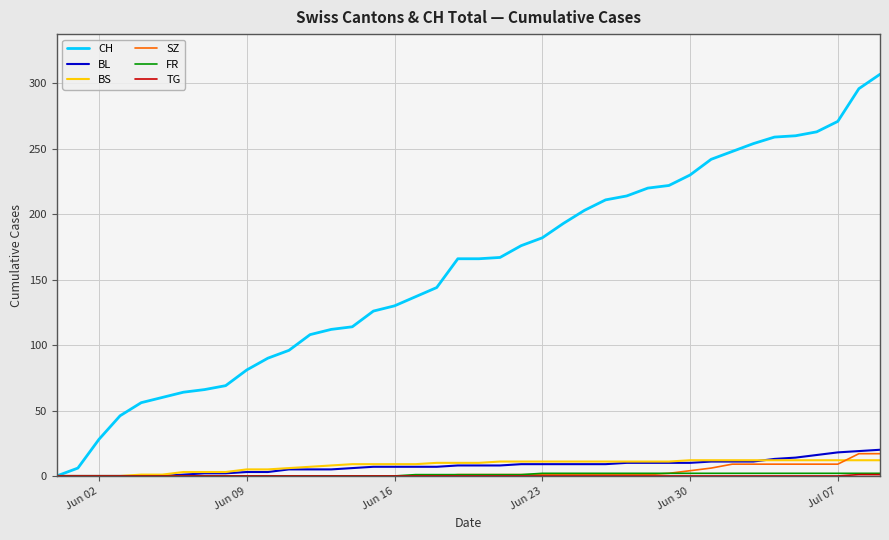

How many lines are shown in the chart?

6